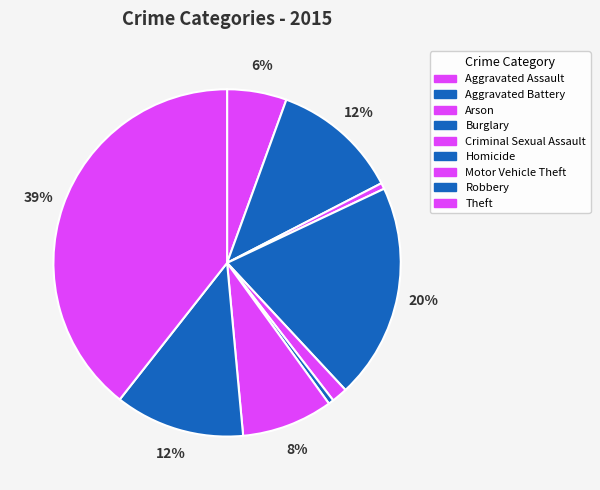

What percentage is the Theft slice, to the nearest percent?

39%